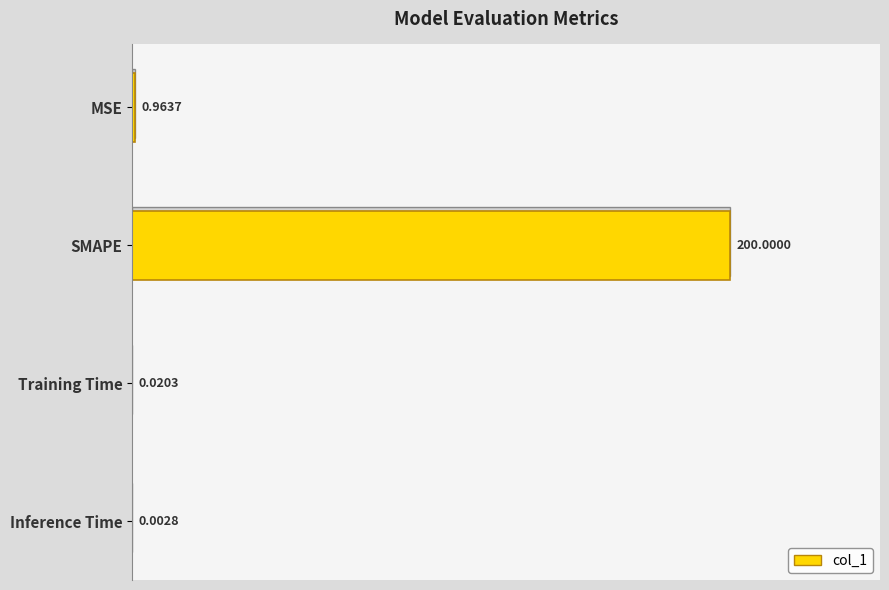

What is the sum of the values at SMAPE and MSE?

201.0